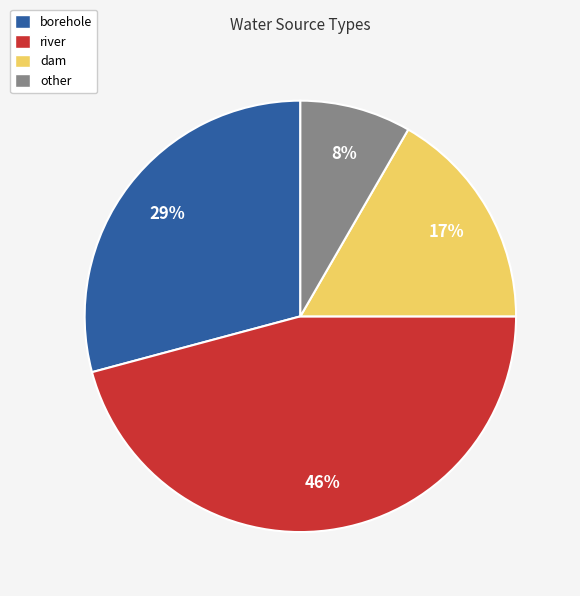

To the nearest percent, what is the average slice percentage?

25%